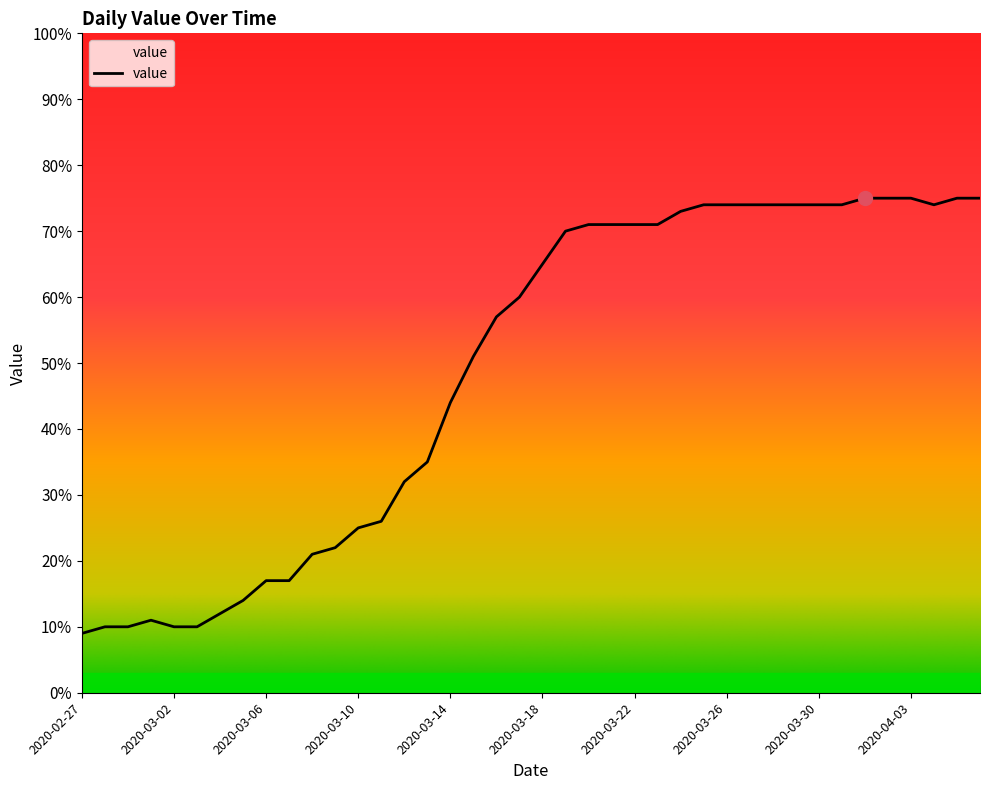

What is the difference between the maximum and minimum values?

66